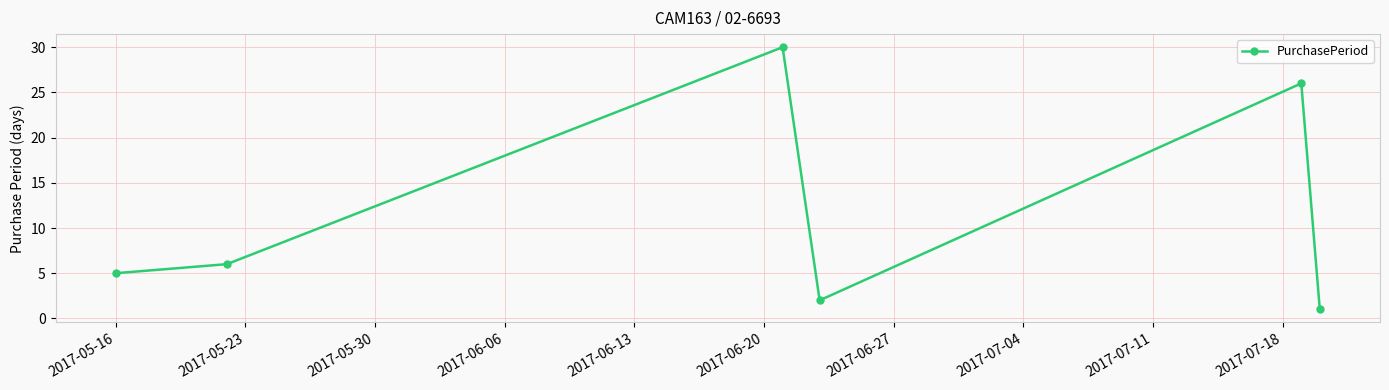

What is the sum of all values?

70